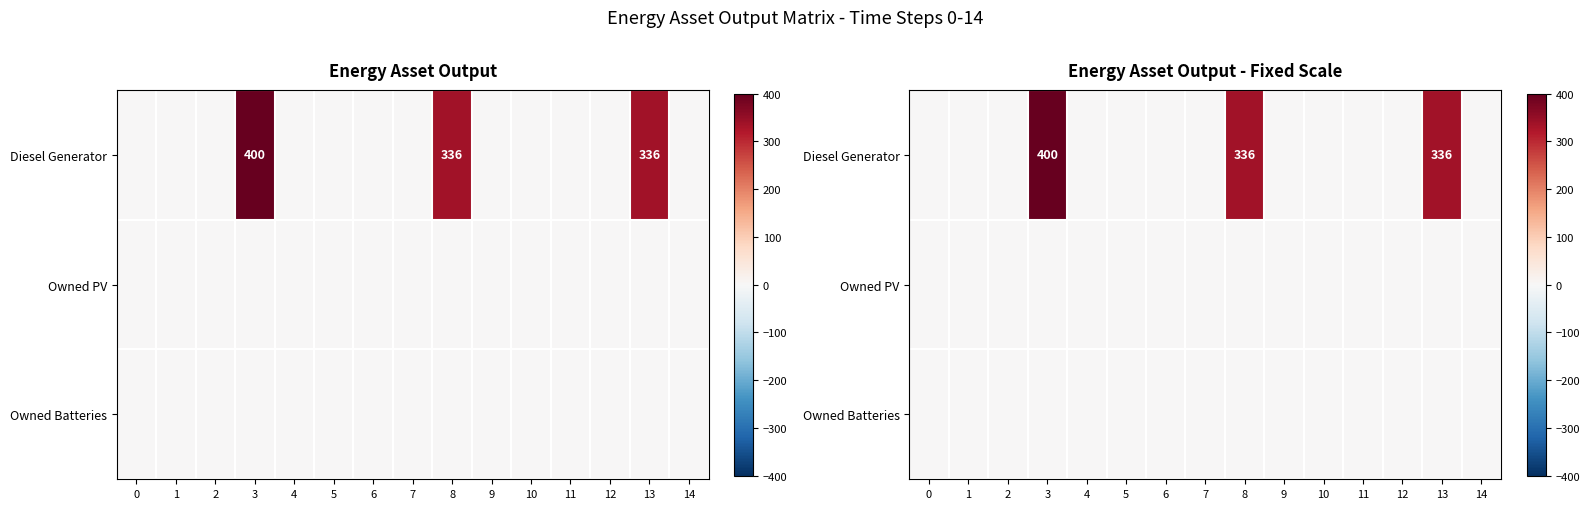

Which series changed the most between 7 and 11?

Diesel Generator